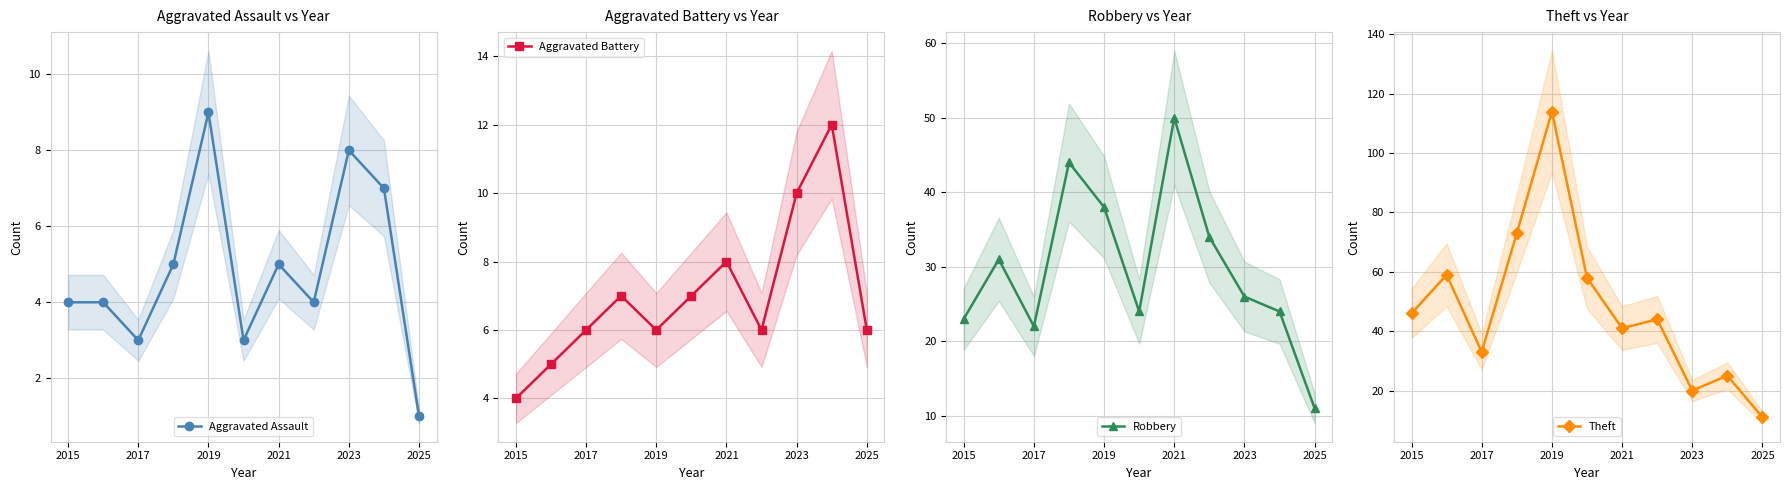

Reading right to left, list all the values displayed in this chart.

Aggravated Assault: 1	7	8	4	5	3	9	5	3	4	4
Aggravated Battery: 6	12	10	6	8	7	6	7	6	5	4
Robbery: 11	24	26	34	50	24	38	44	22	31	23
Theft: 11	25	20	44	41	58	114	73	33	59	46